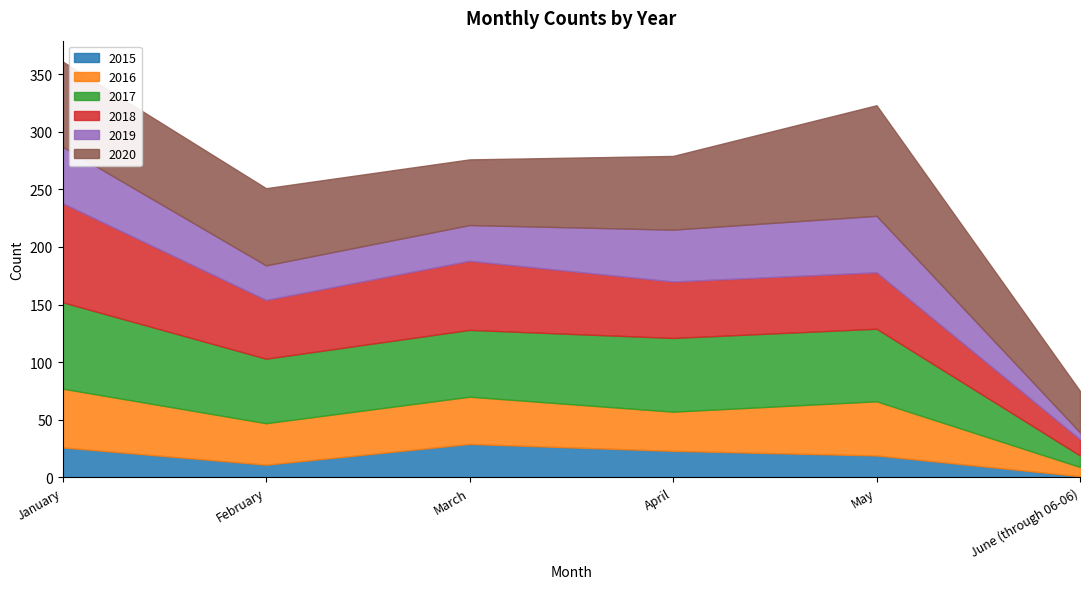

The value of 2015 at April is 23. True or false?

True